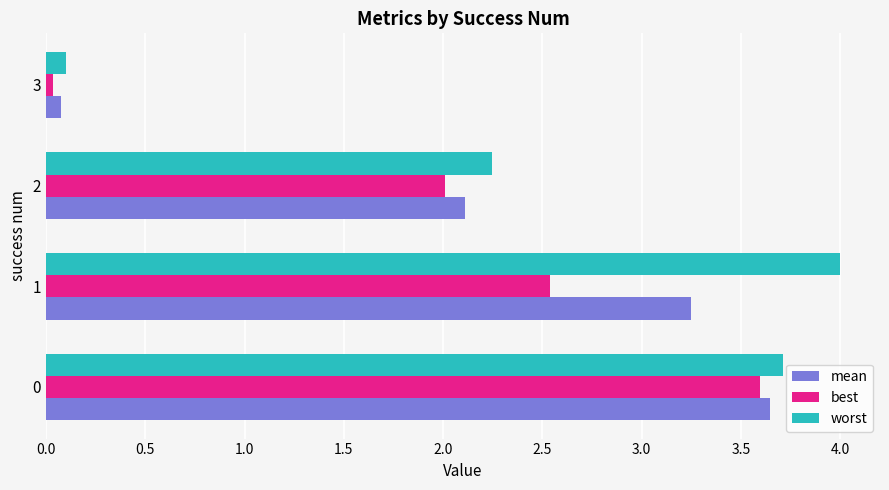

Which series has the largest range (max minus min)?

worst